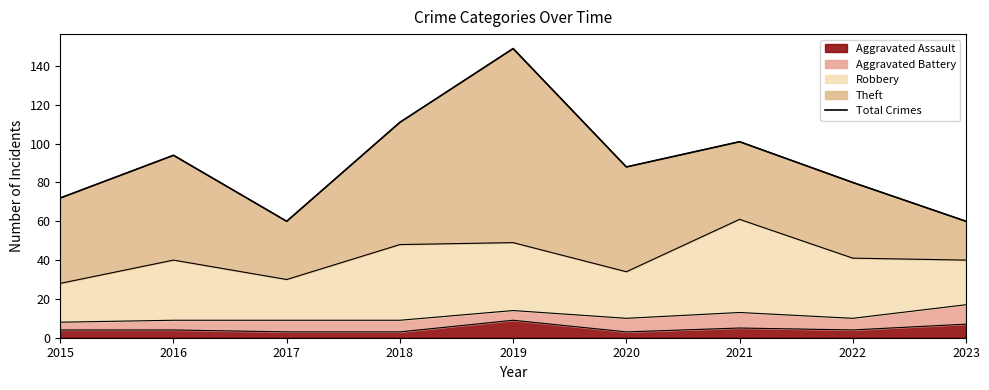

At which category does the chart reach its minimum across all series?

2017